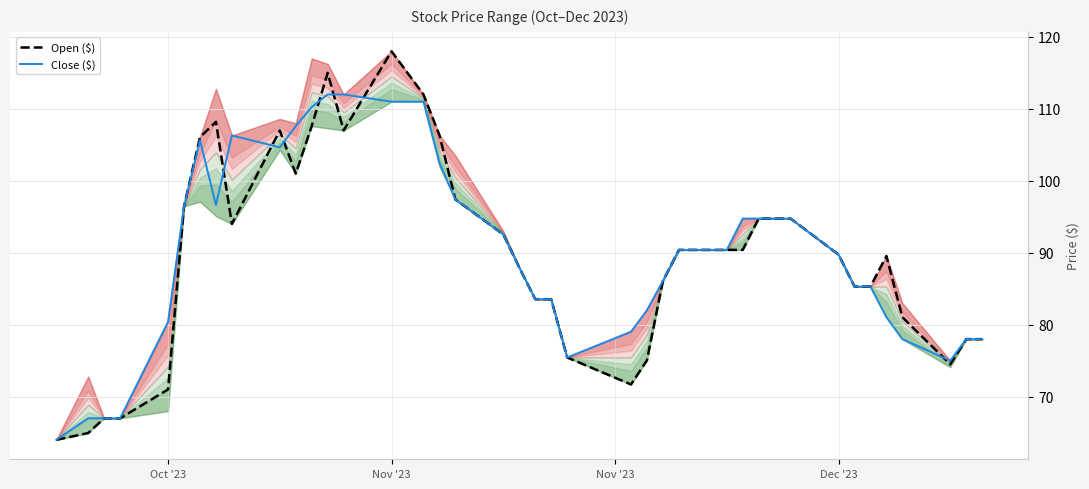

What is the spread (max minus min) of values at Oct '23?

9.4